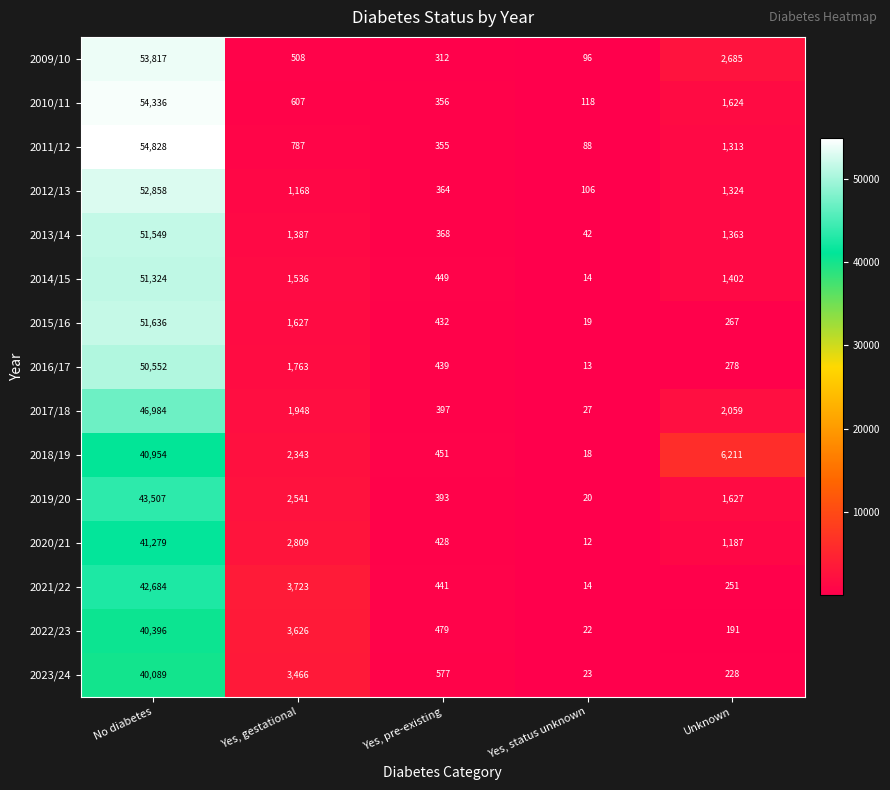

Where is 2011/12 nearest to the value 27458?

Unknown